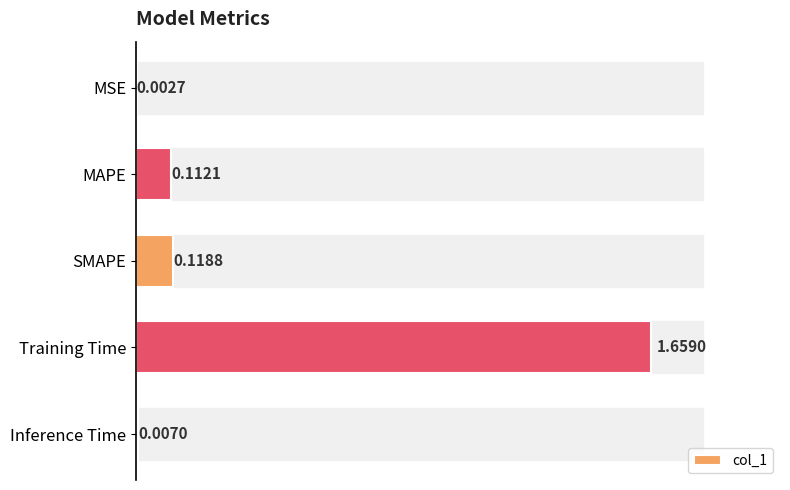

Where is the data nearest to the value 0?

MSE